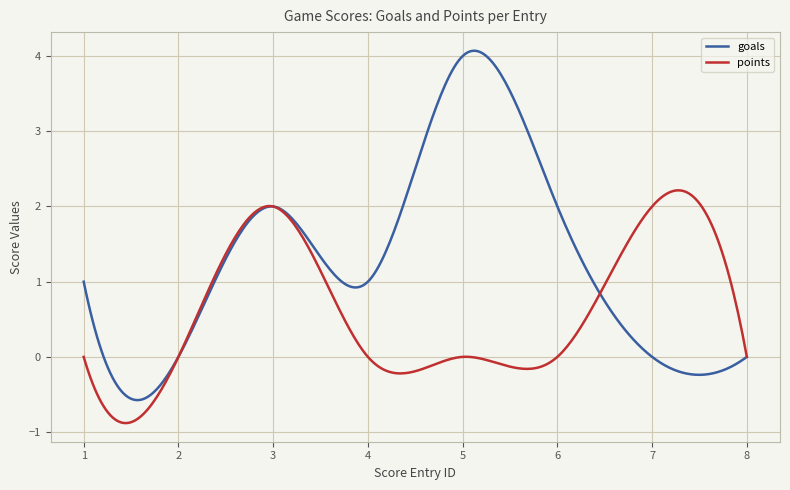

Rank the series by their average value, from lowest to highest.

points, goals